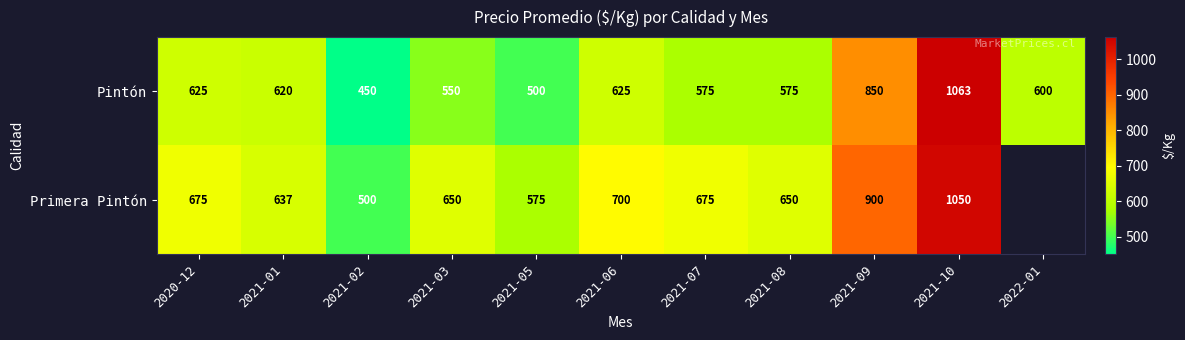

What is the difference between the Pintón values at 2021-07 and 2021-01?

45